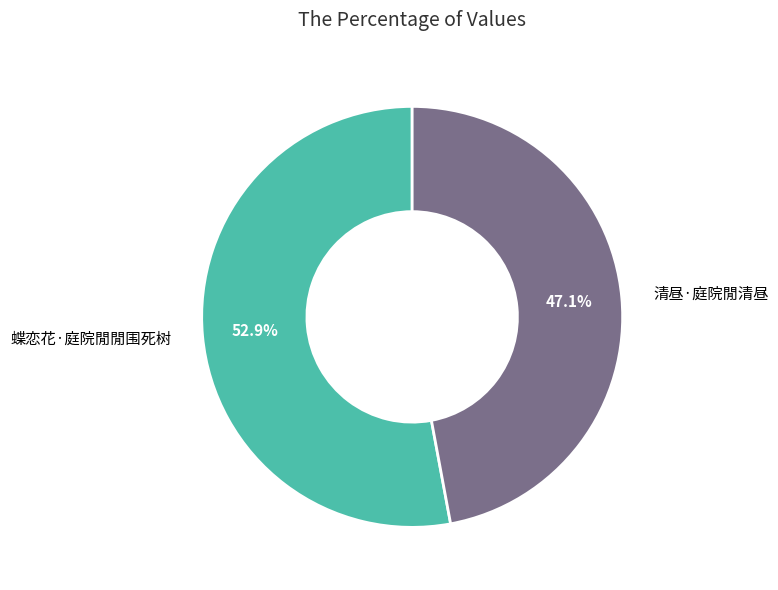

Which slice is the largest?

蝶恋花·庭院閒閒围死树